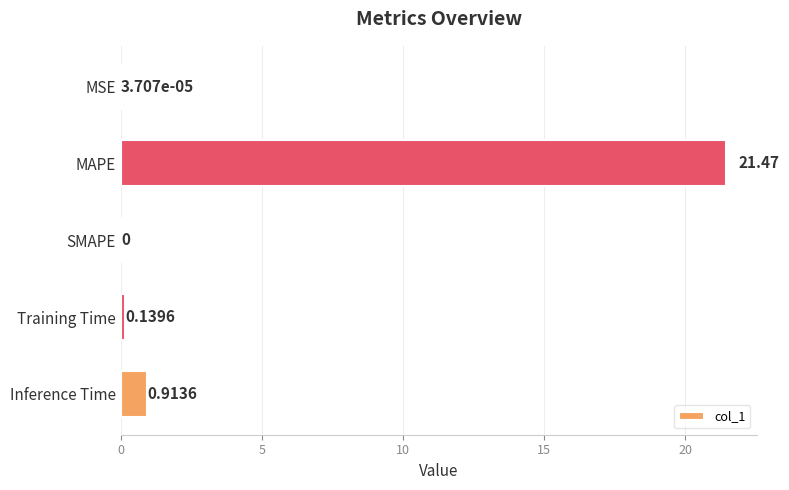

What is the change in value from MAPE to SMAPE?

-21.5